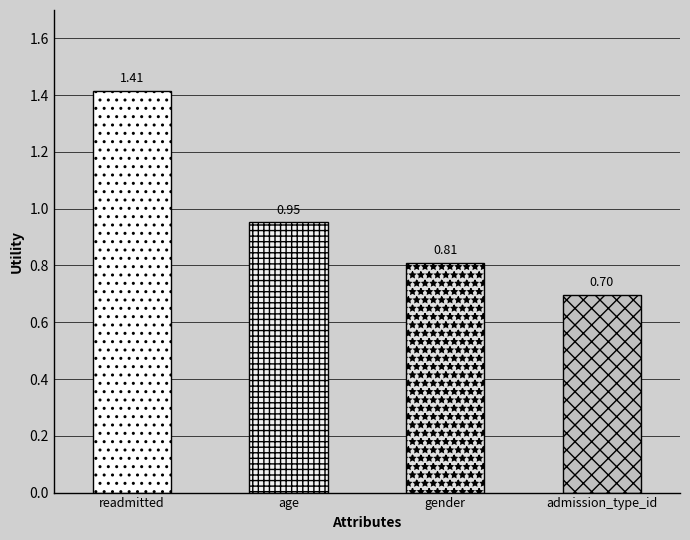

The value at age is 1.0. True or false?

True